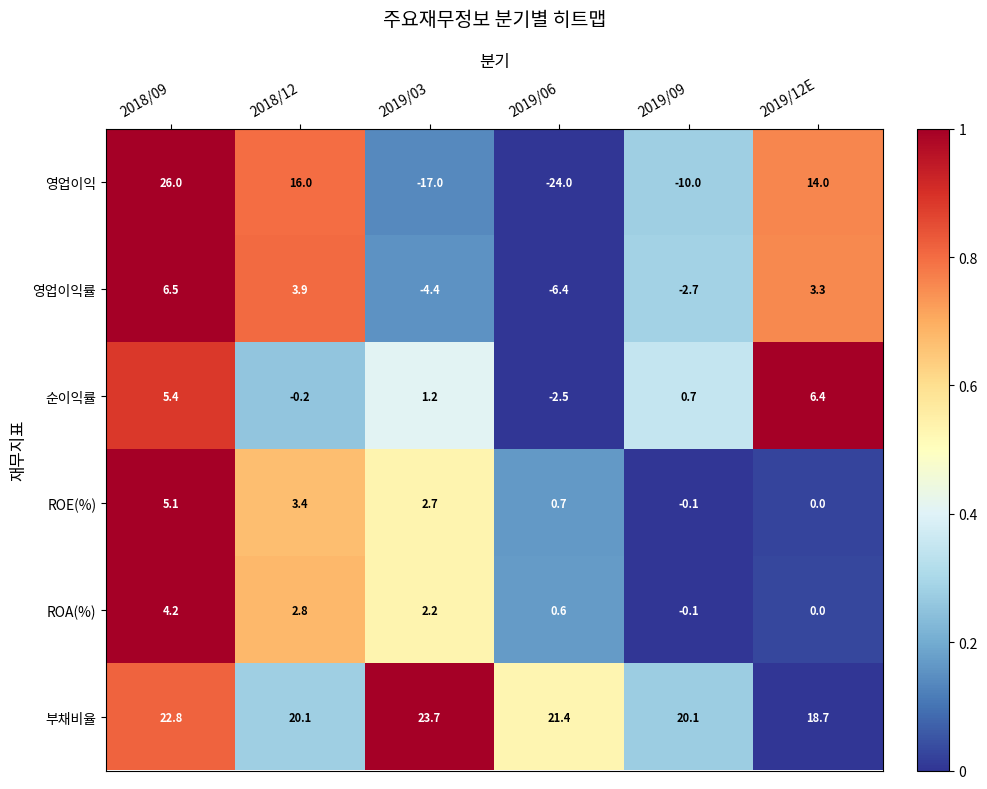

Which category has the highest value across all series?

2018/09